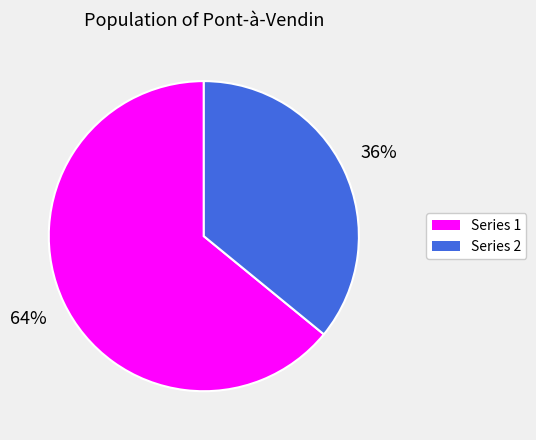

To the nearest percent, what is the average slice percentage?

50%